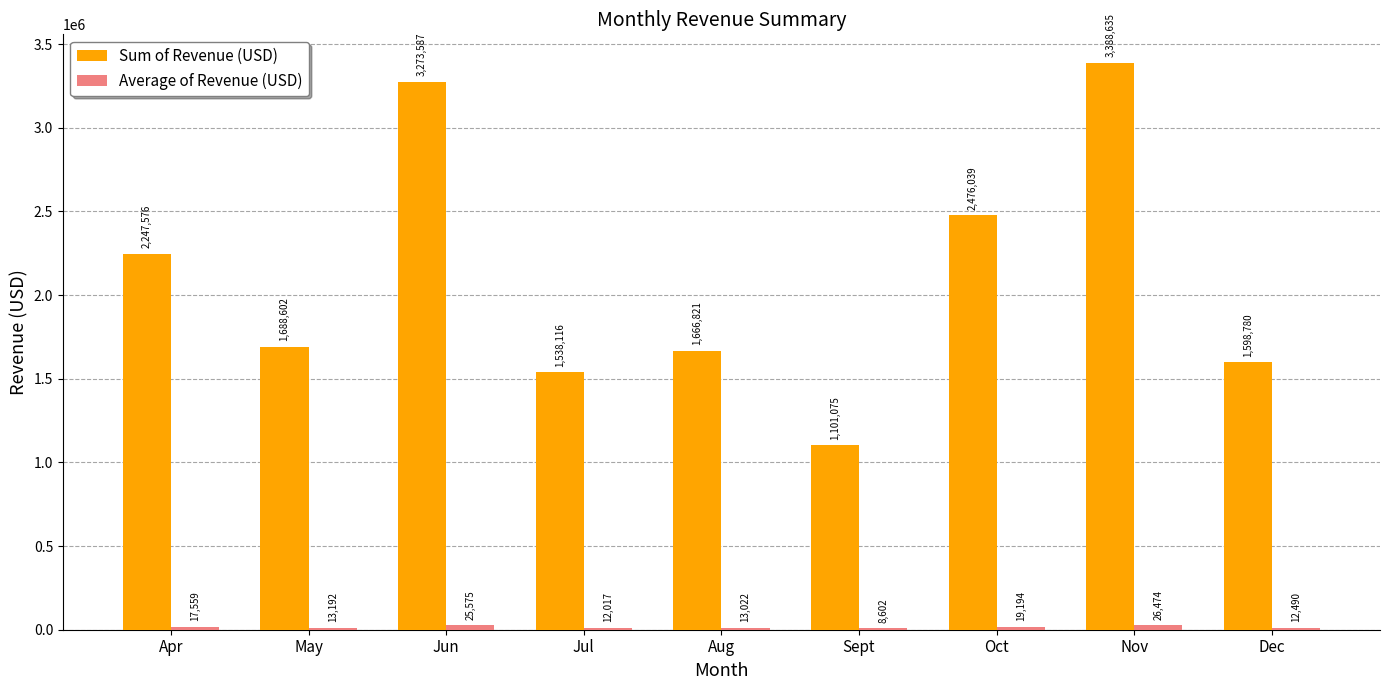

At which category does the chart reach its peak across all series?

Nov